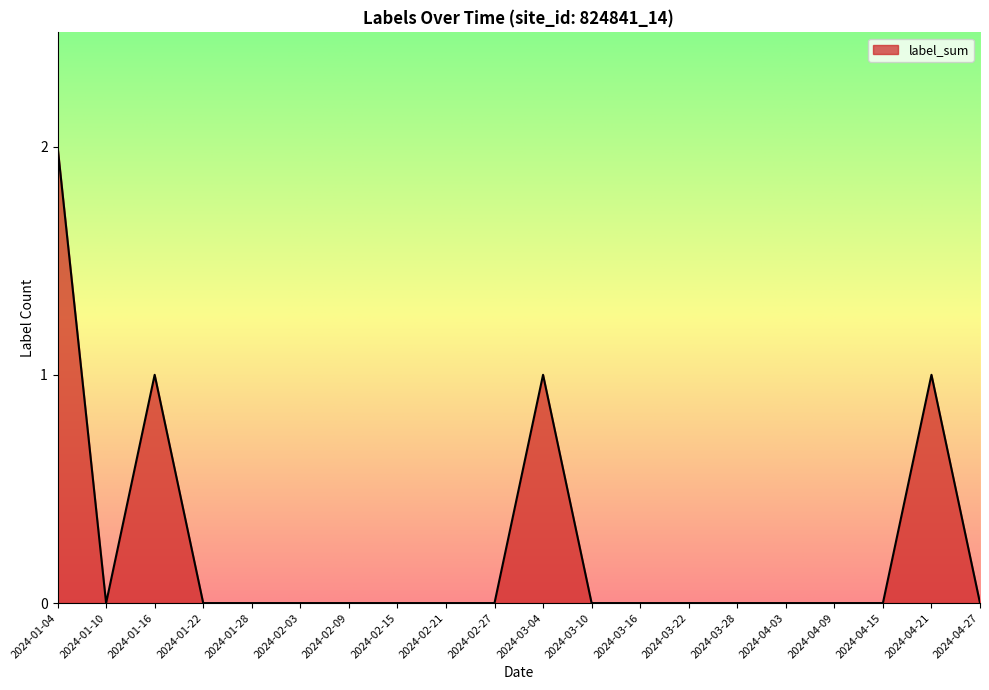

What is the change in value from 2024-02-09 to 2024-03-04?

+1